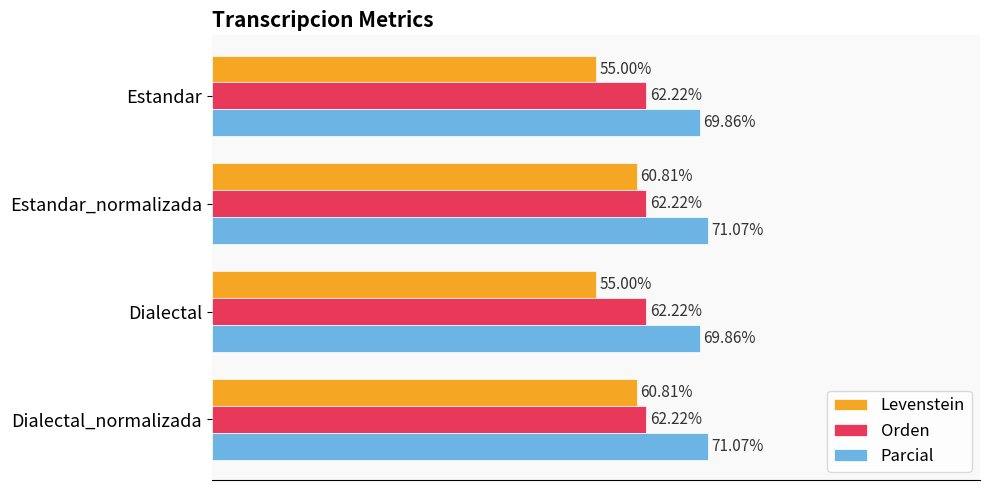

Which series has the largest total across all categories?

Parcial